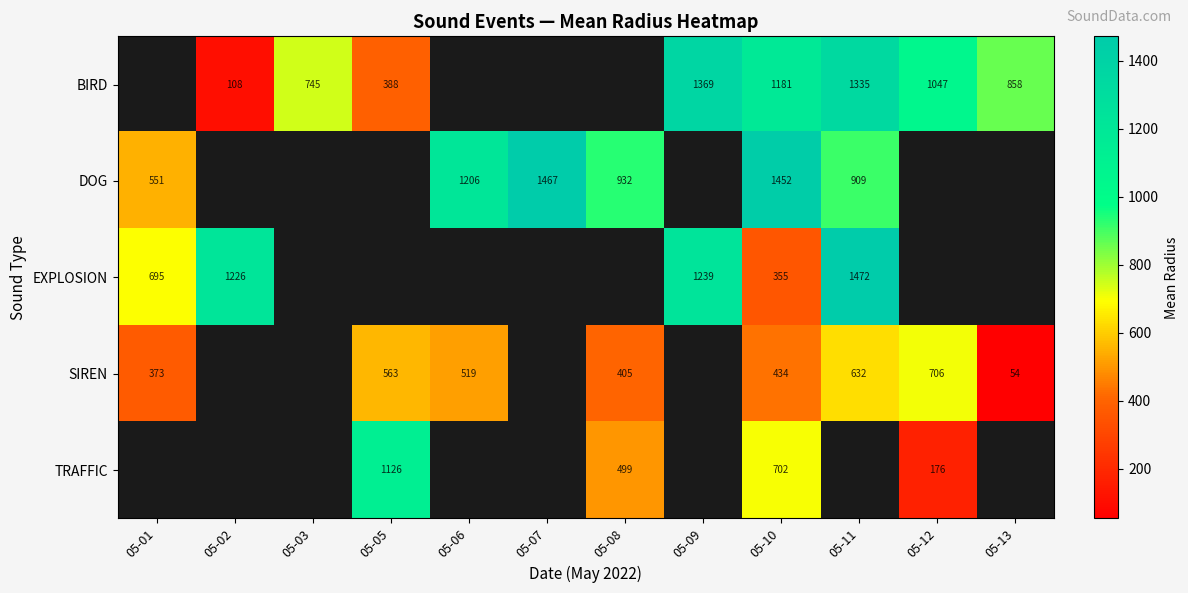

Is the value of BIRD at 05-05 greater than the value of DOG at 05-06?

No